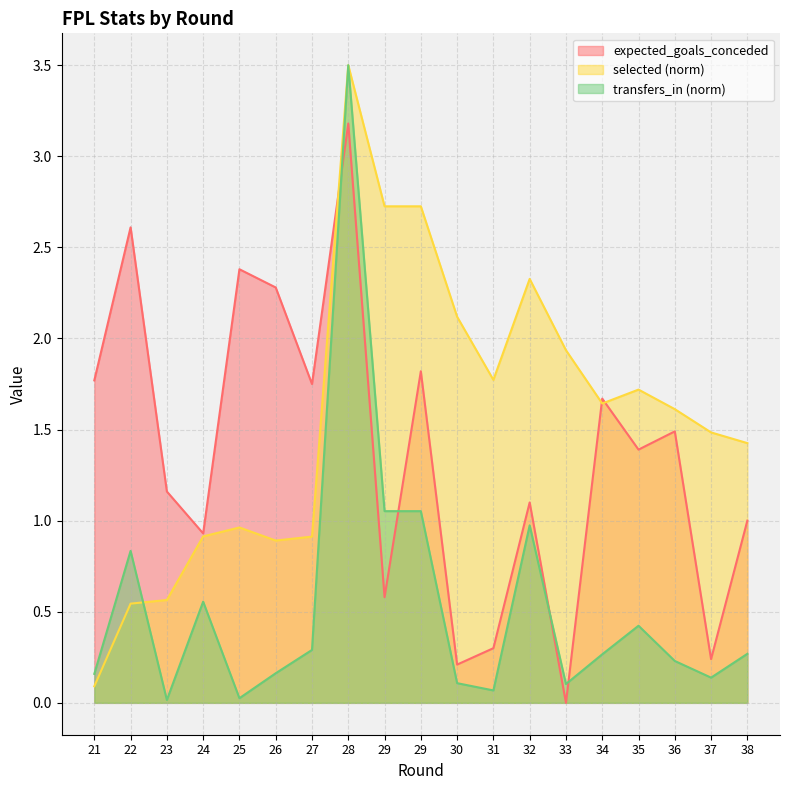

Which series has the largest total across all categories?

selected (norm)